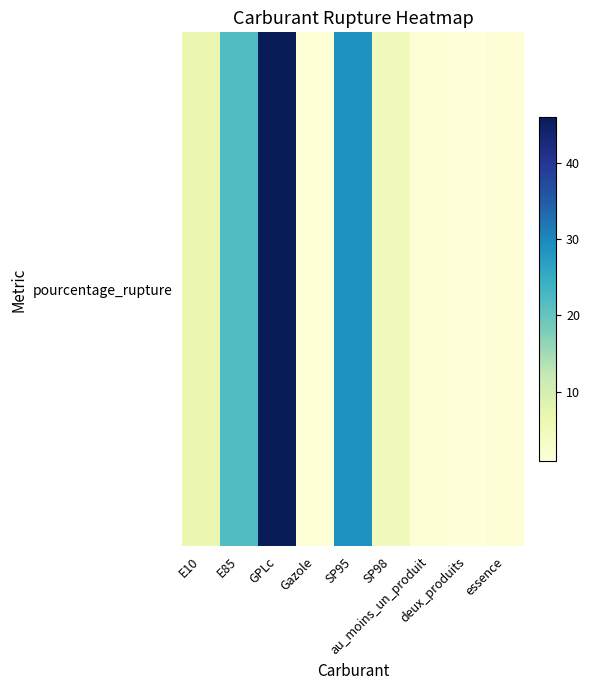

Reading left to right, what are all the values shown in this chart?

6.7	21.9	45.9	1.0	28.7	5.0	1.5	0.8	1.3